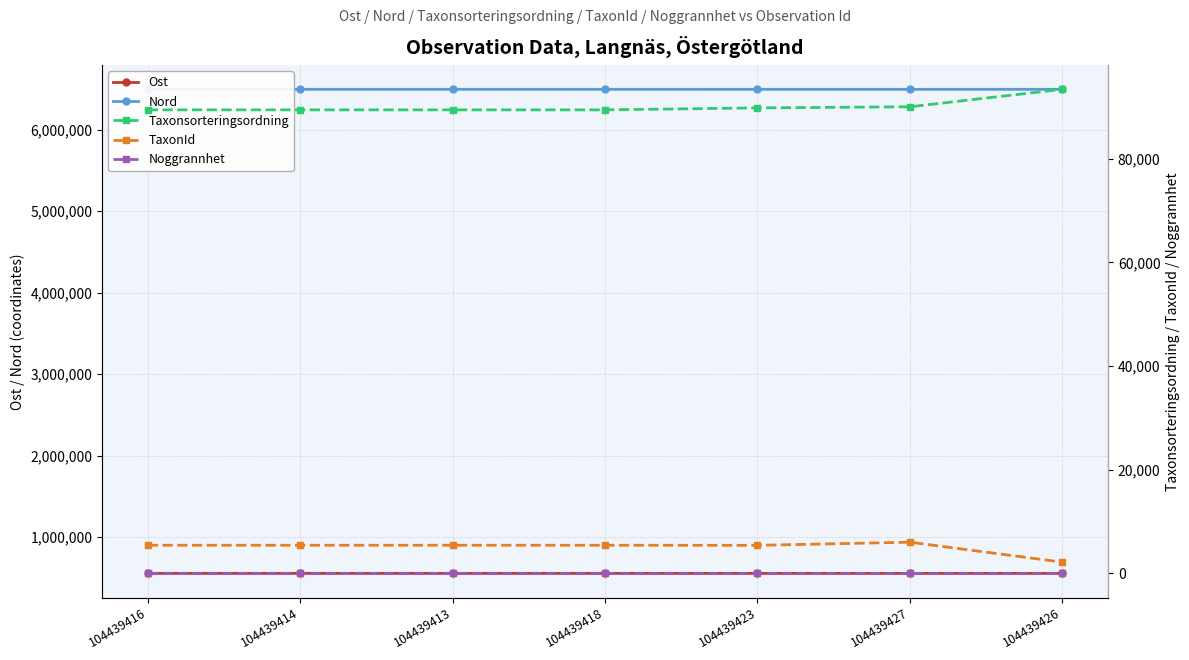

What is the spread (max minus min) of values at 104439423?

6494080.7